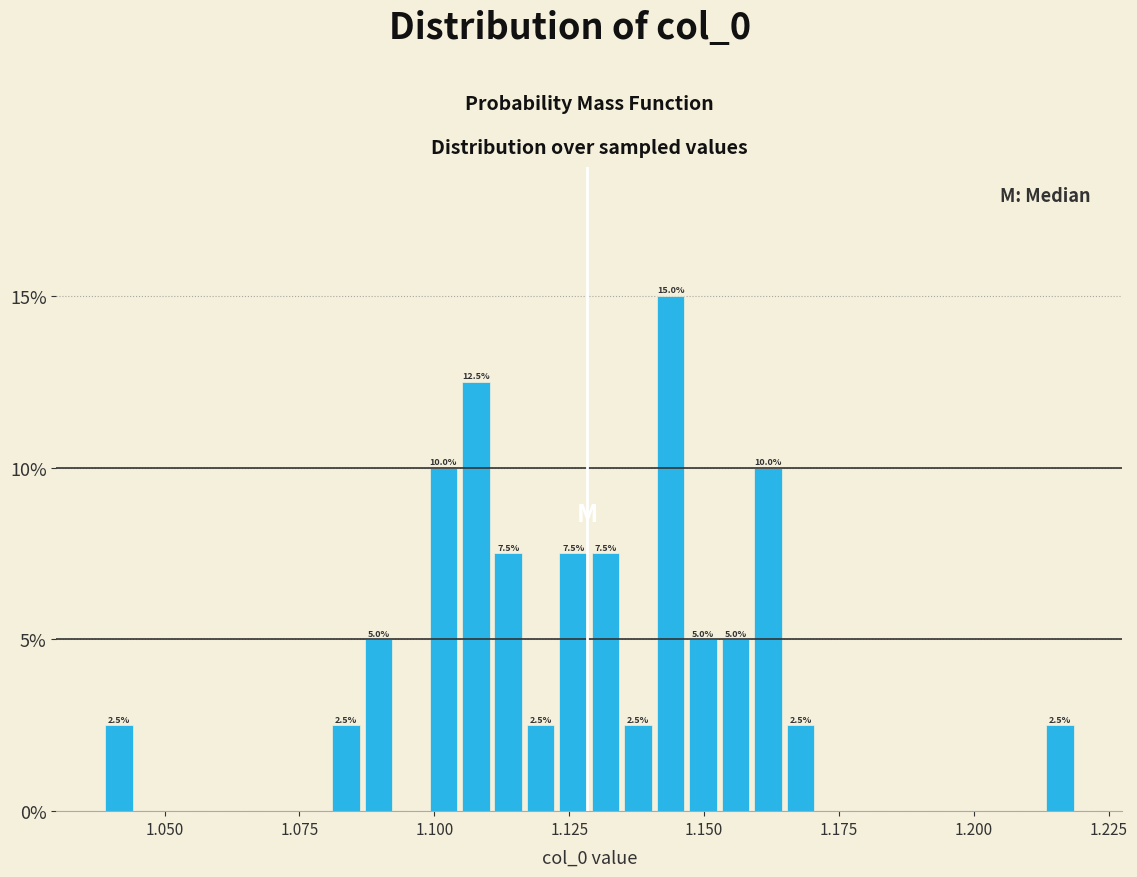

Read against the x-axis, roughly where is the centre of the tallest bar?

1.145